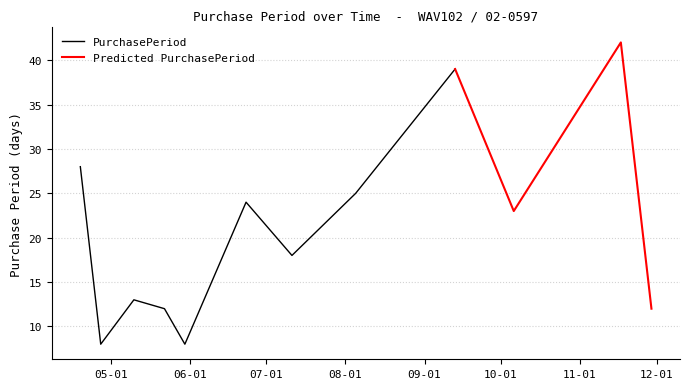

Is it true that the value at 2017-05-30 is 8?

True